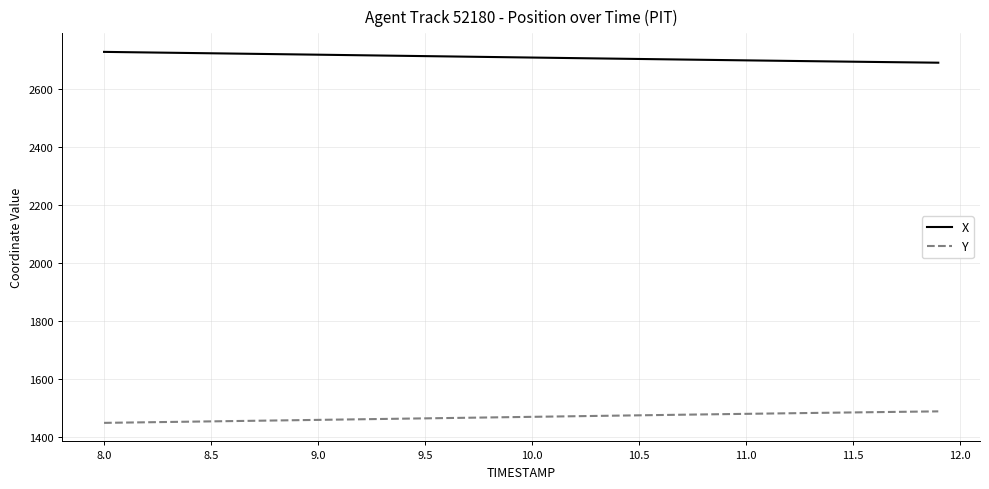

Rank the series by their maximum value, from highest to lowest.

X, Y